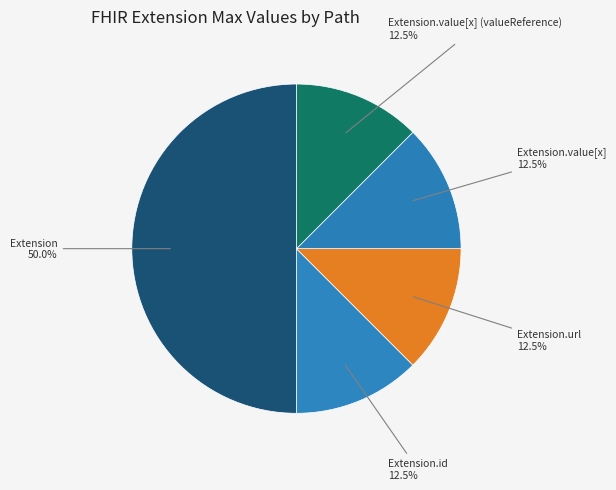

Approximately how many times larger is the value at Extension.value[x] compared to Extension.id?

1.0